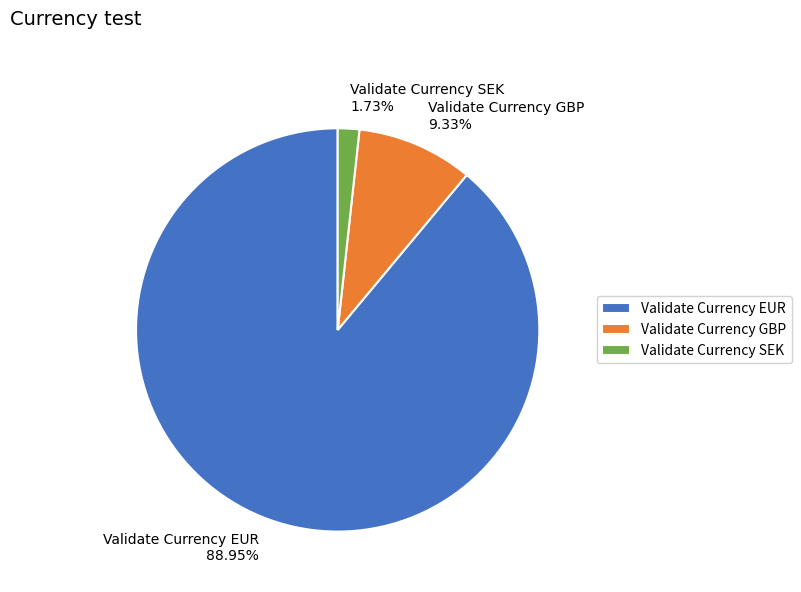

Is the sum of Validate Currency GBP and Validate Currency SEK greater than half?

No